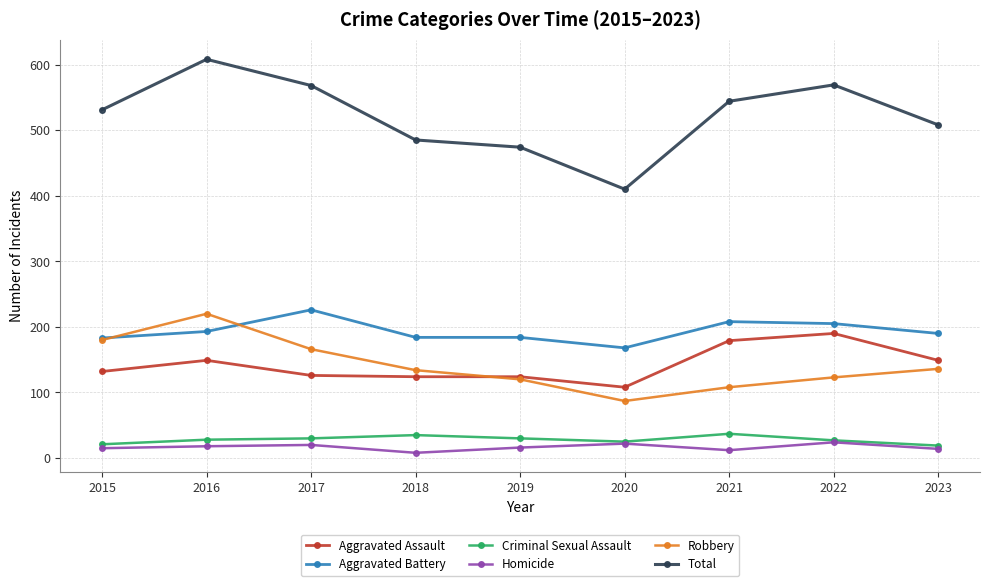

Which series changed the most between 2017 and 2018?

Total